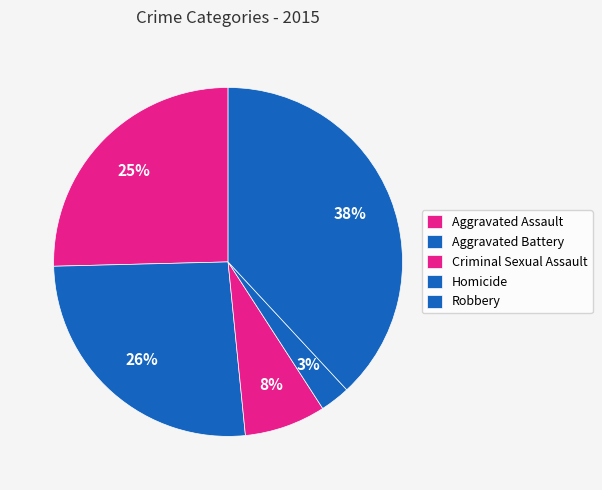

Combined, do Aggravated Assault and Robbery account for over 50%?

Yes